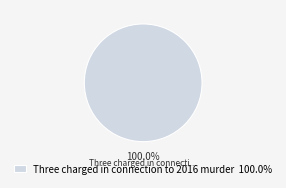

Is there any slice that represents more than half of the pie?

Yes